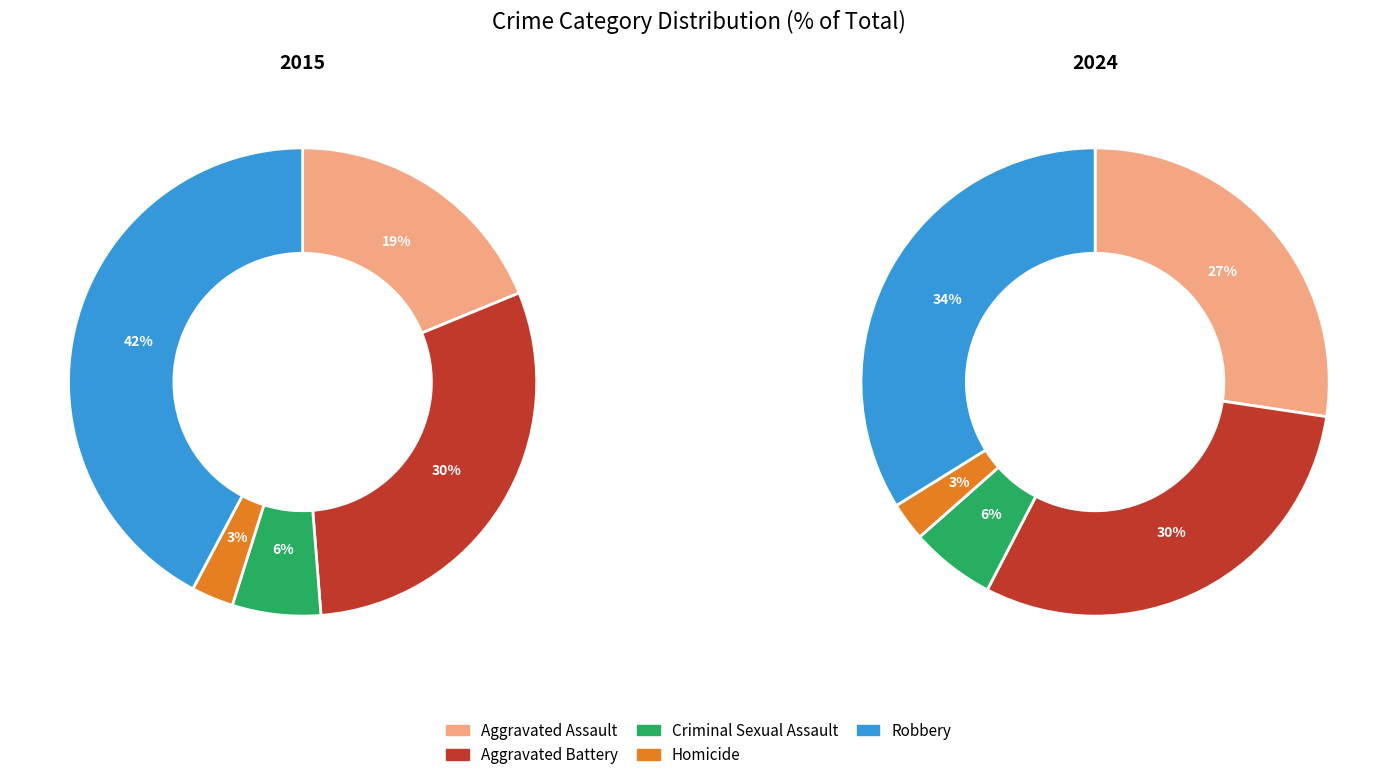

Does any single category account for the majority?

No